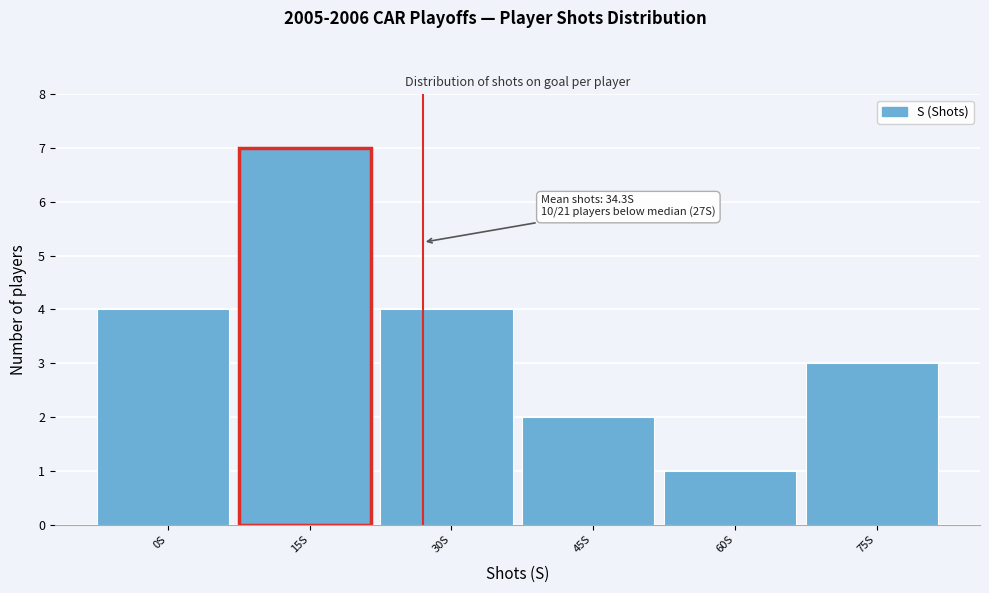

Reading left to right, transcribe all the data shown in this chart.

4	7	4	2	1	3